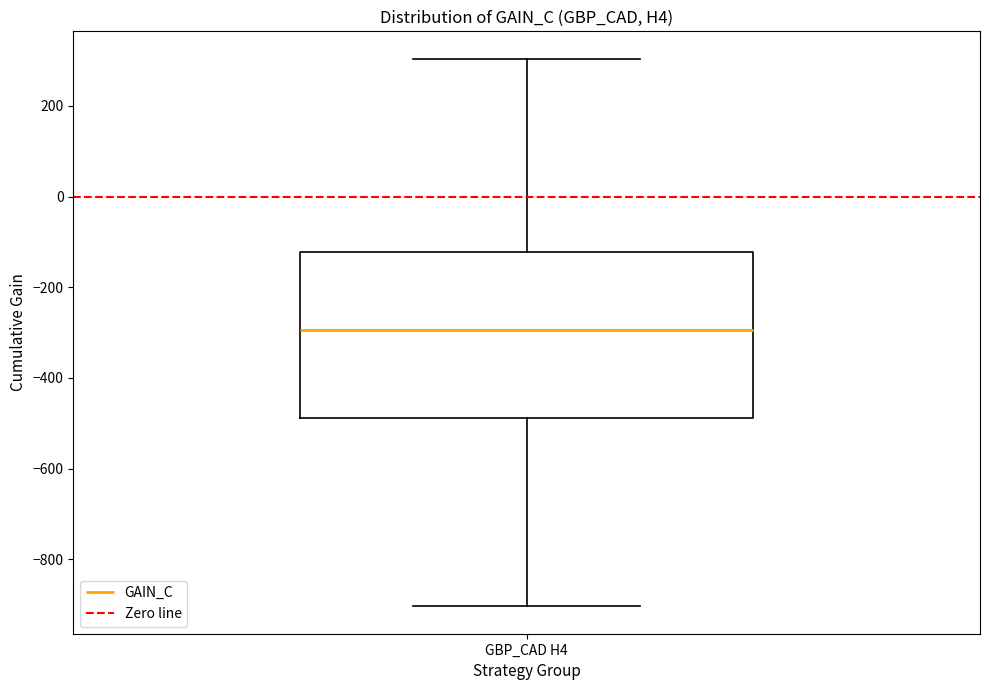

Read this box plot against the y-axis: the position of the median line, the range covered by the box, and the ends of both whiskers. The values are not printed on the chart, so give them approximately, as read against the axis.

median -300, box -480 to -120, whiskers -900 to 300